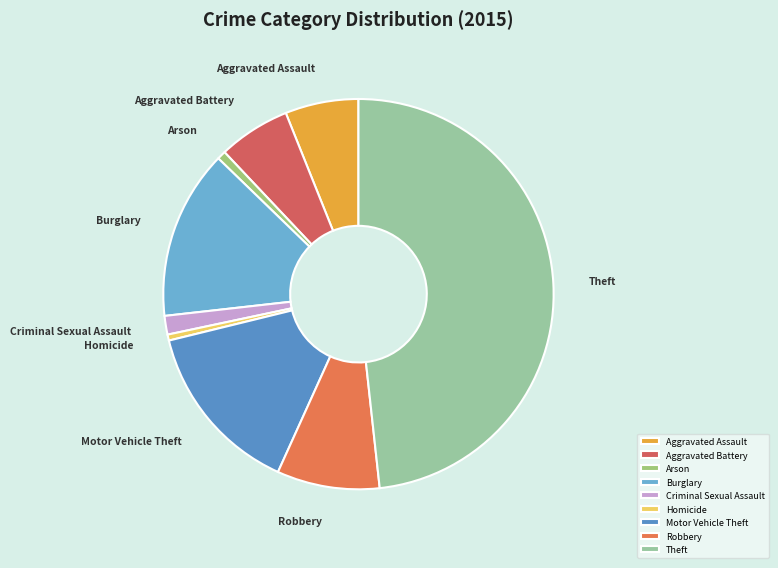

Combined, do Homicide and Criminal Sexual Assault account for over 50%?

No